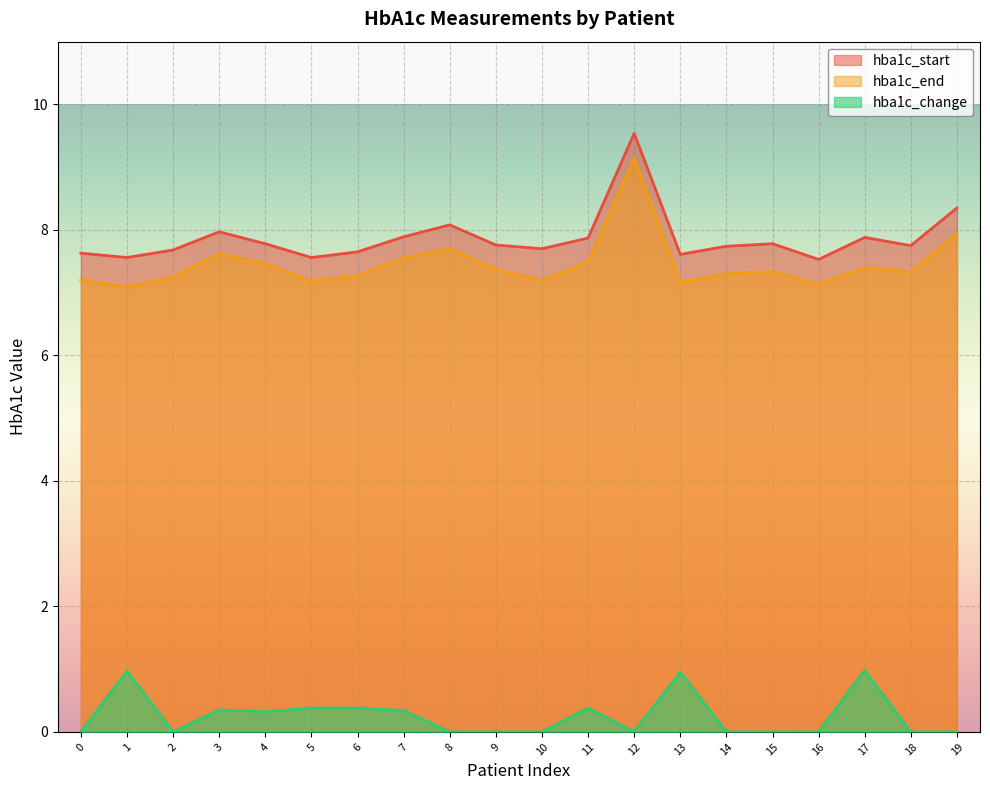

What is the value of the hba1c_start point at the 19th from the left?

7.8